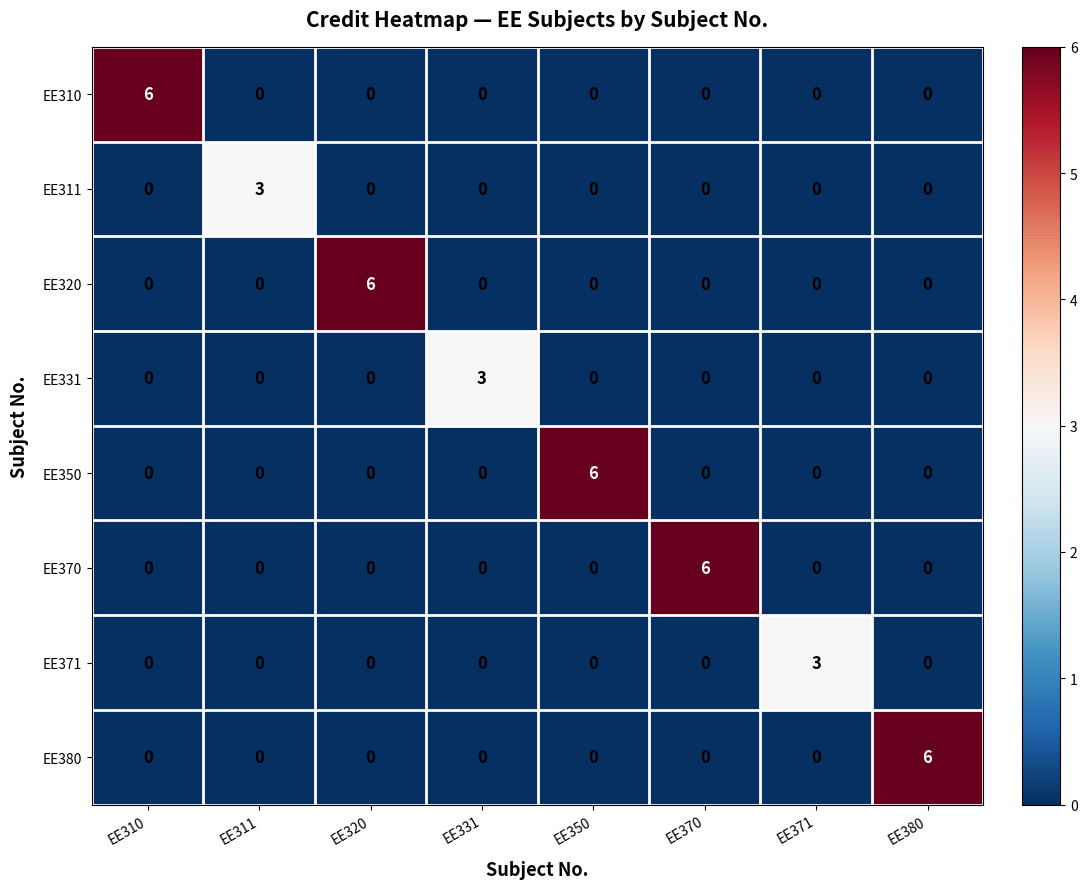

At how many categories does at least one series exceed 2?

8